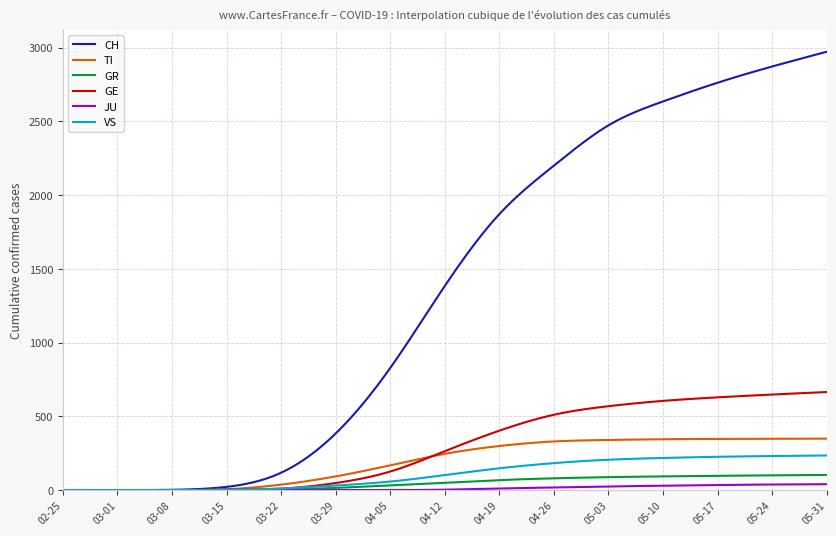

Which series has the largest total across all categories?

CH